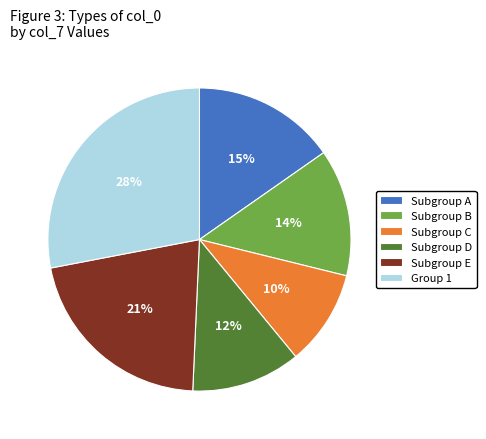

The Subgroup B slice represents 14% of the pie. True or false?

True